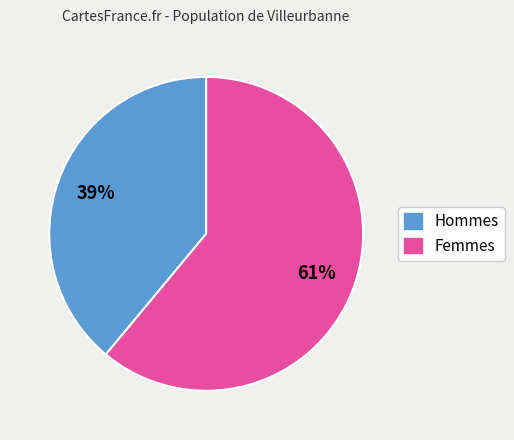

Count the number of slices in the pie.

2